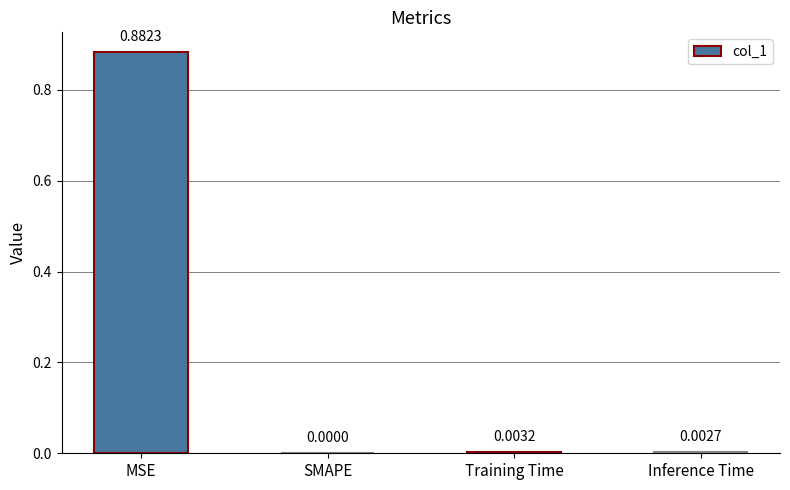

Between MSE and Training Time, which is larger?

MSE